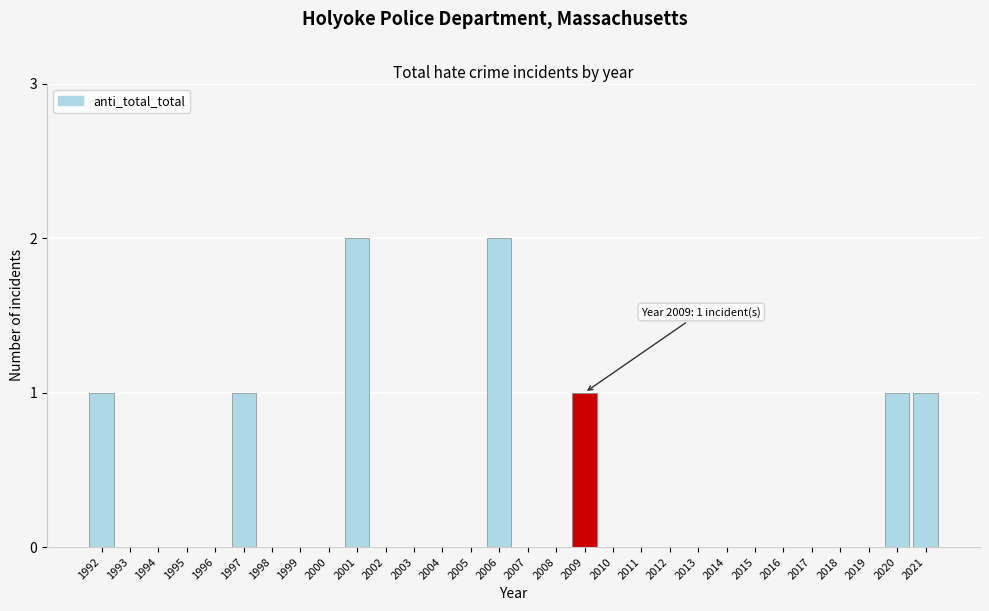

Reading left to right, list all the values displayed in this chart.

1992=1	1993=0	1994=0	1995=0	1996=0	1997=1	1998=0	1999=0	2000=0	2001=2	2002=0	2003=0	2004=0	2005=0	2006=2	2007=0	2008=0	2009=1	2010=0	2011=0	2012=0	2013=0	2014=0	2015=0	2016=0	2017=0	2018=0	2019=0	2020=1	2021=1